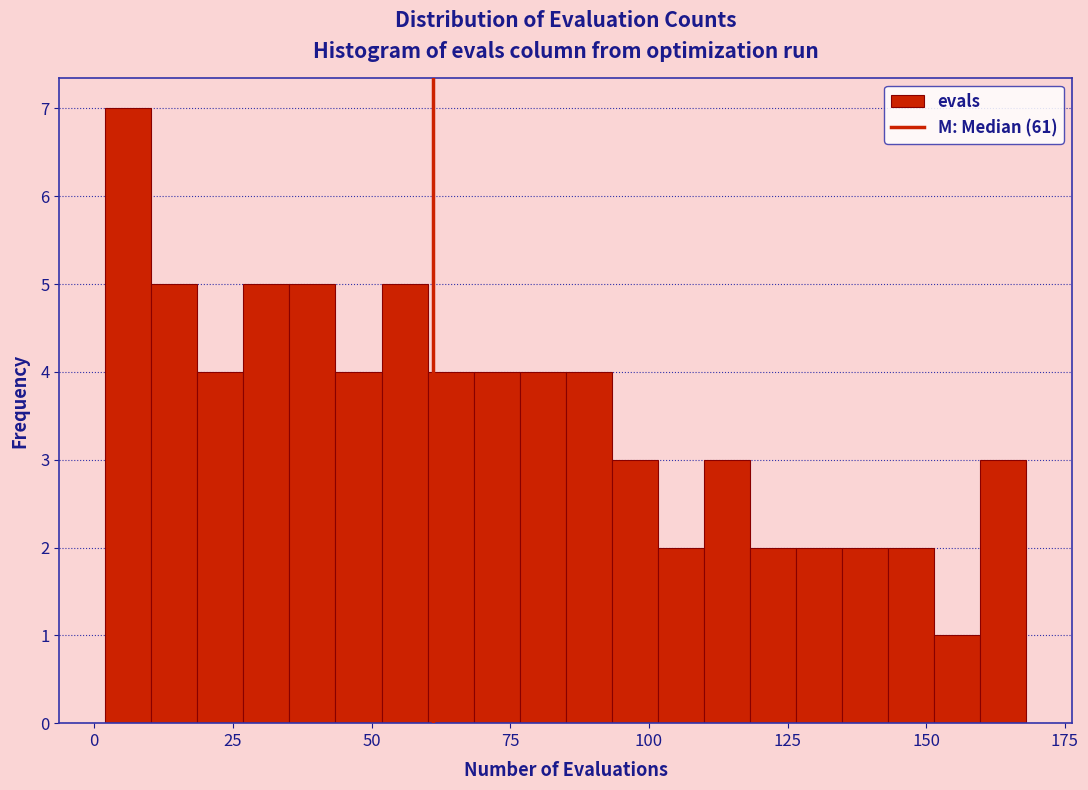

Around what value on the x-axis is the tallest bar? Give the approximate position of its centre, as read against the axis.

5